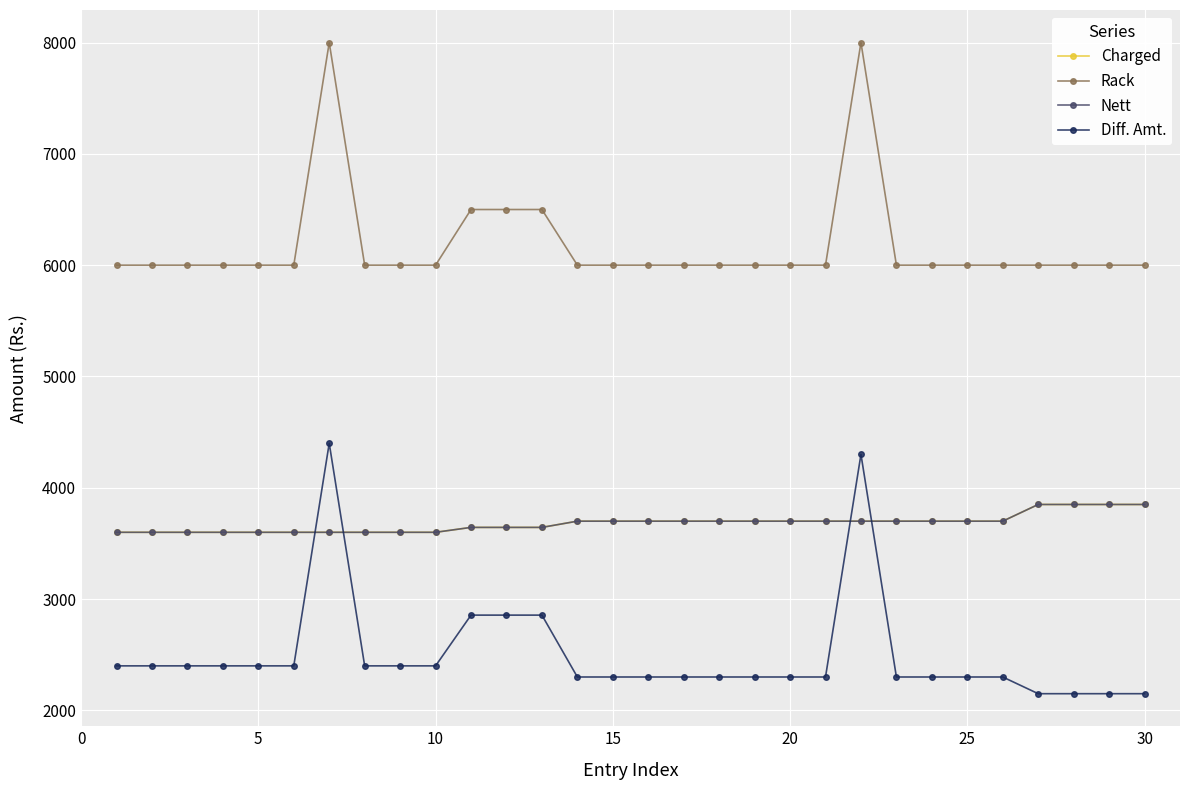

Does the chart have visible grid lines?

Yes